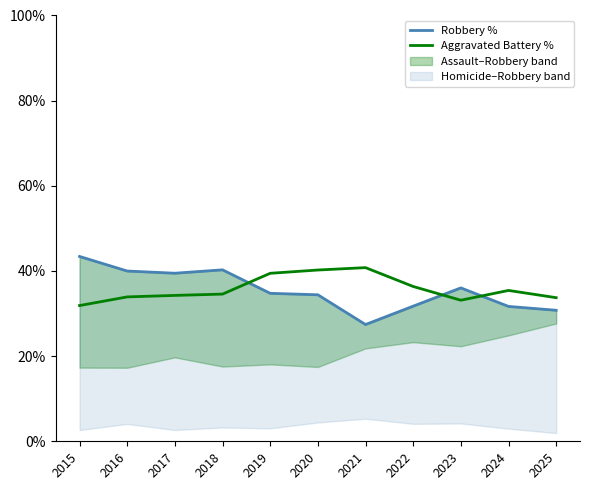

What is the total value across all series at 2024?

67.1